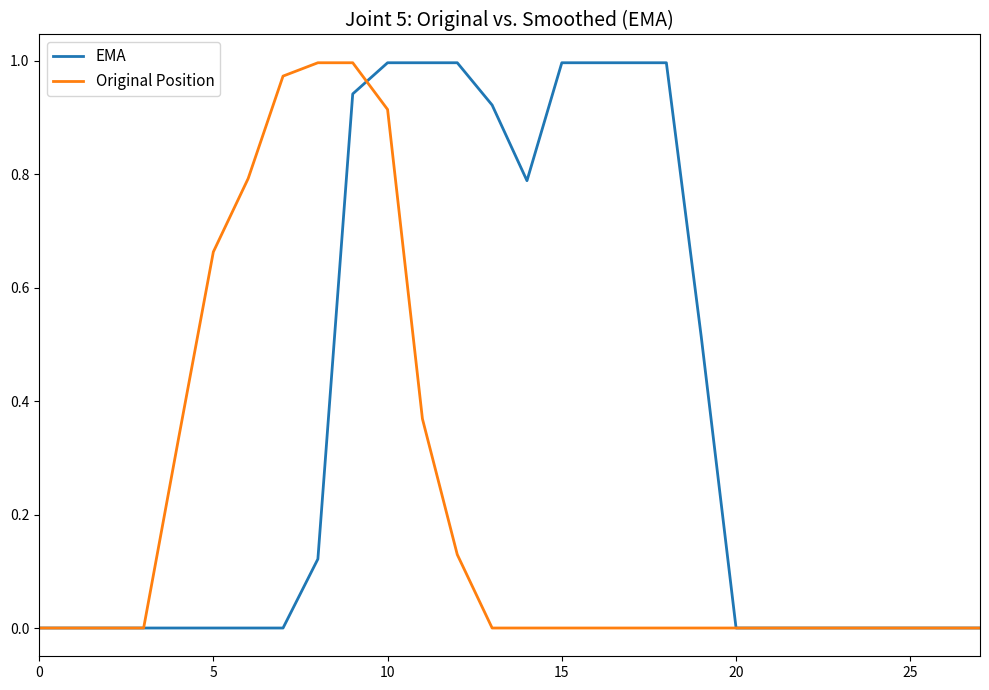

Which series has the largest total across all categories?

EMA